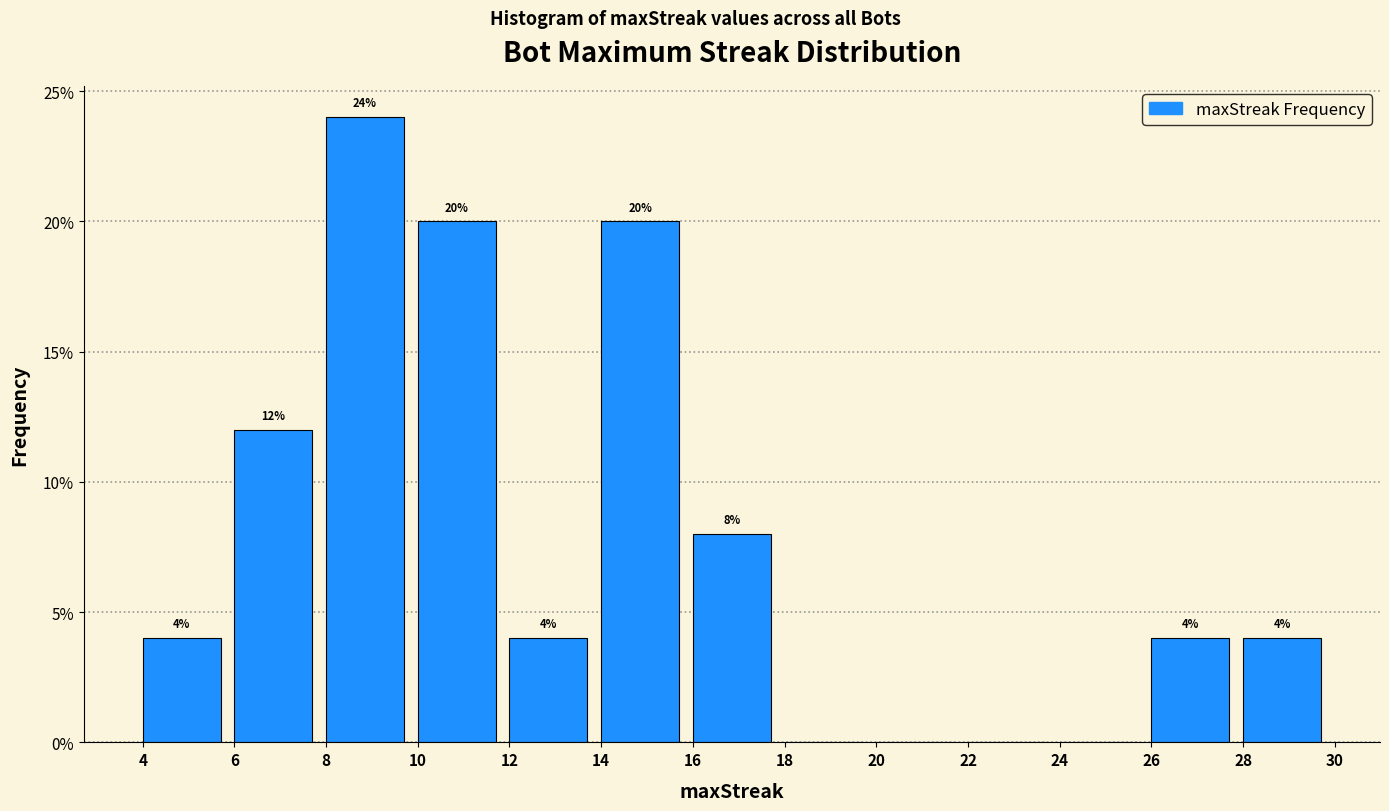

Over which range of the x-axis is the bar tallest?

8 to 10